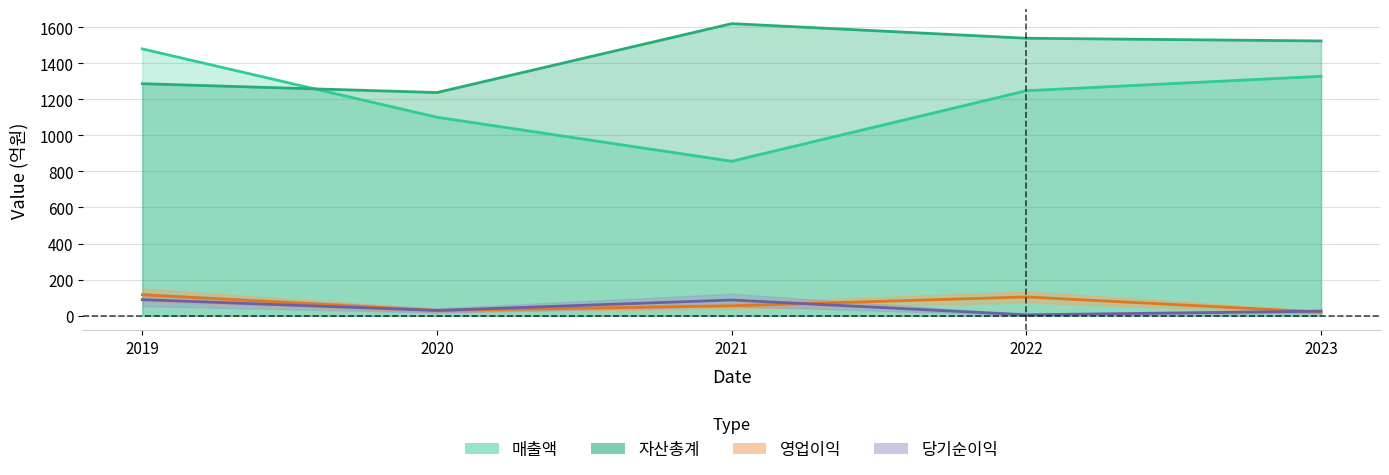

What is the smallest value displayed?

5